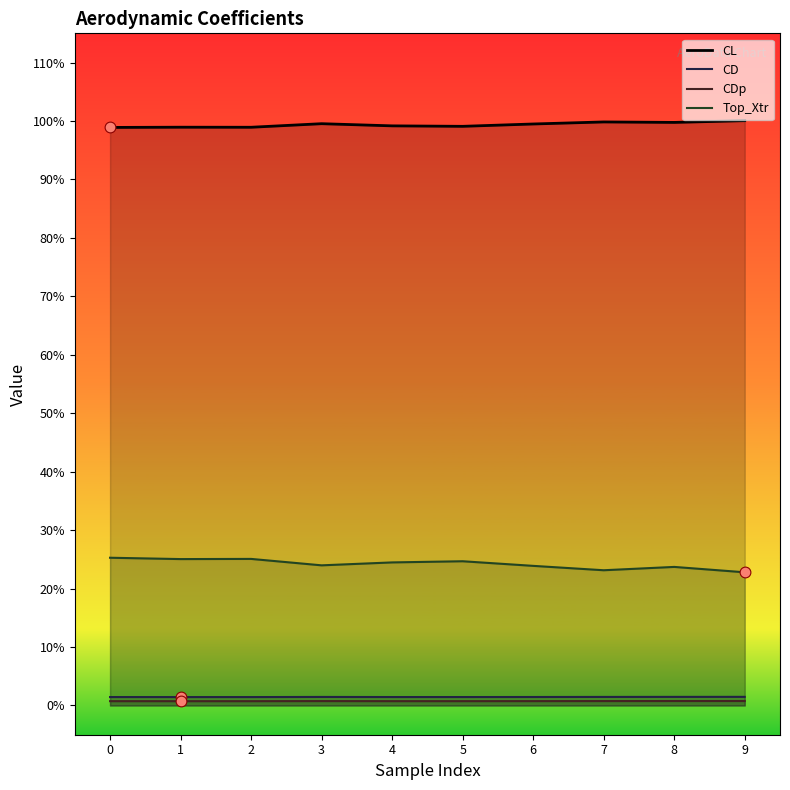

At how many categories does at least one series exceed 0?

10